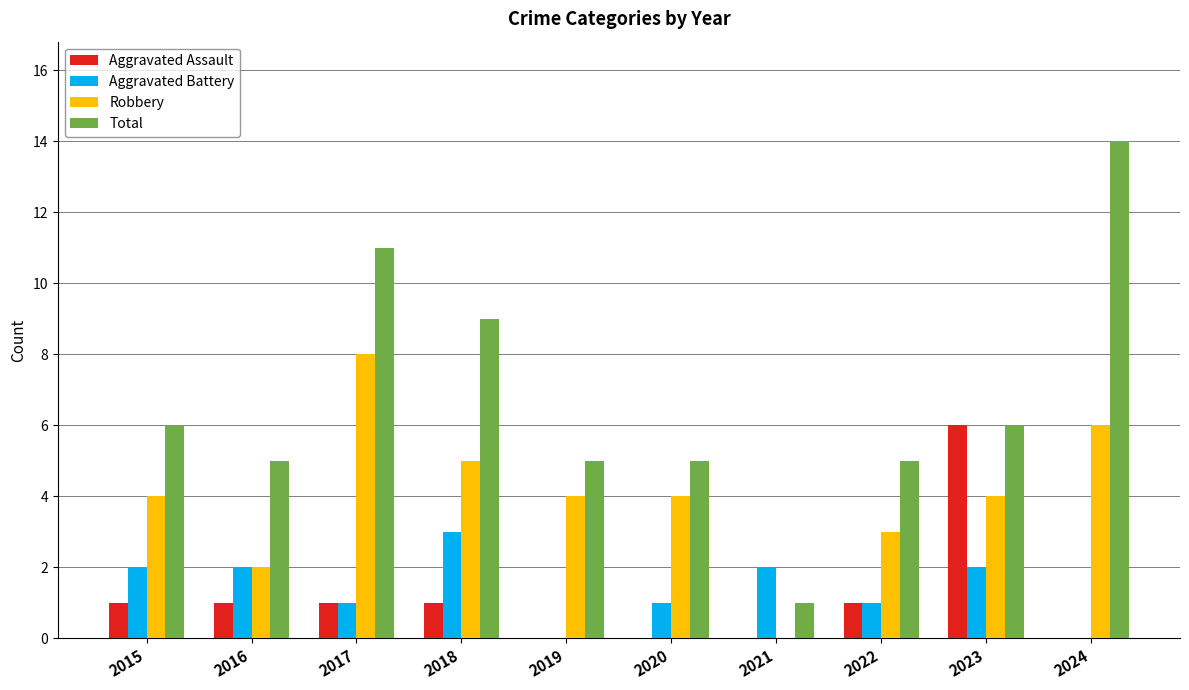

Between 2016 and 2024, which series saw the biggest shift?

Total